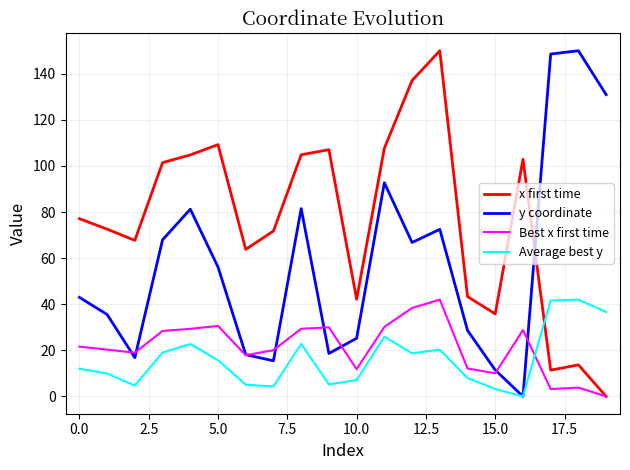

Which series has the largest total across all categories?

x first time